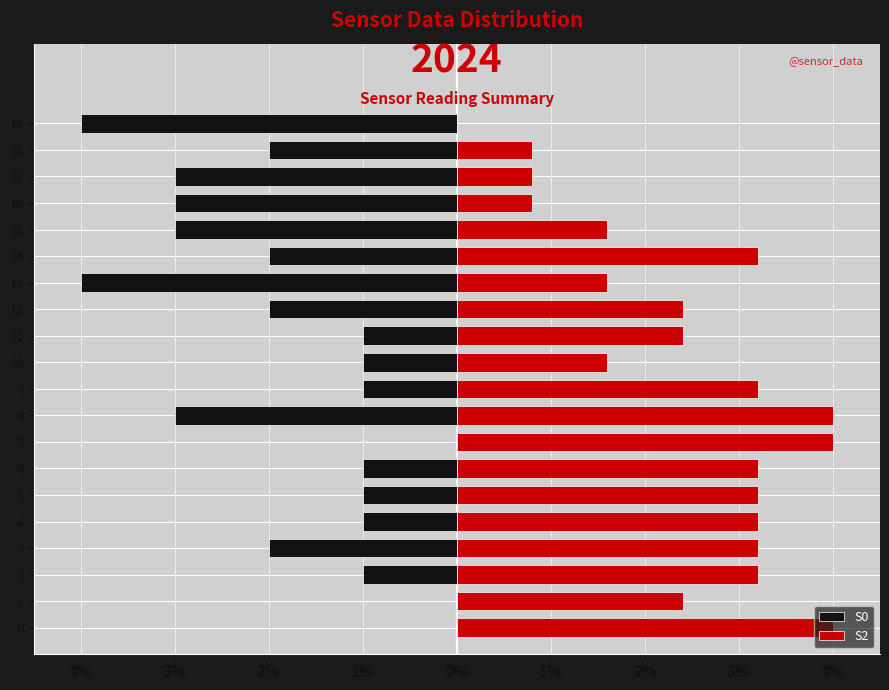

Reading left to right, transcribe all the data shown in this chart.

S0: 0.0	0.0	-1.0	-2.0	-1.0	-1.0	-1.0	0.0	-3.0	-1.0	-1.0	-1.0	-2.0	-4.0	-2.0	-3.0	-3.0	-3.0	-2.0	-4.0
S2: 4.0	2.4	3.2	3.2	3.2	3.2	3.2	4.0	4.0	3.2	1.6	2.4	2.4	1.6	3.2	1.6	0.8	0.8	0.8	0.0